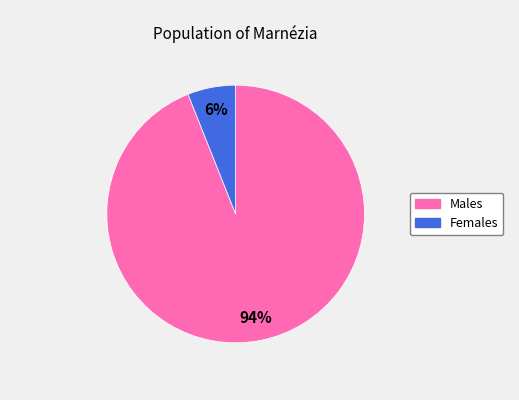

How many slices are in this pie chart?

2